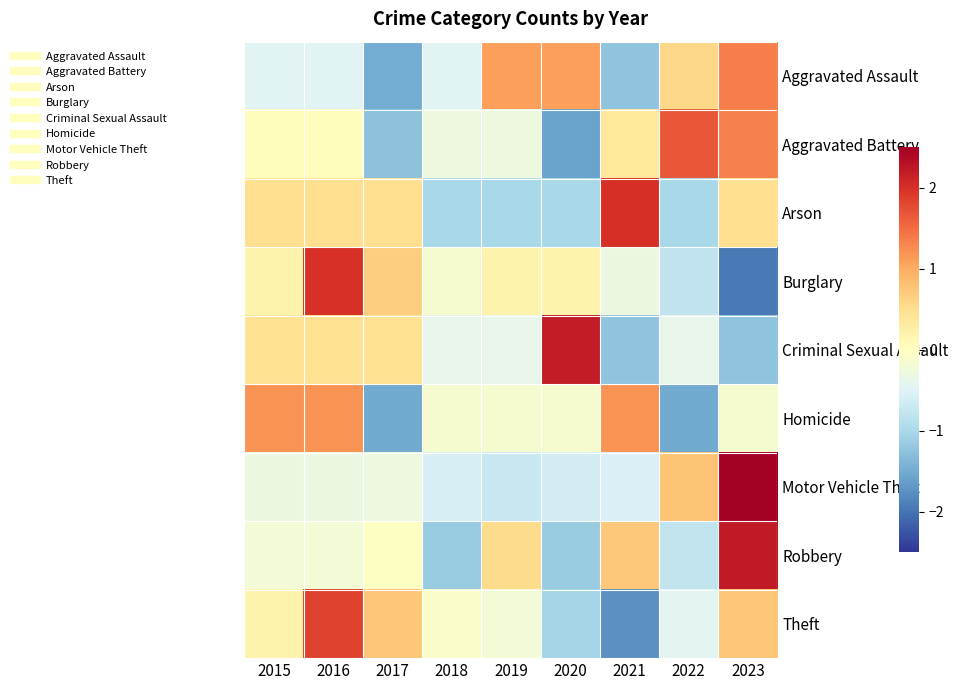

Which series has the widest spread of values?

Burglary